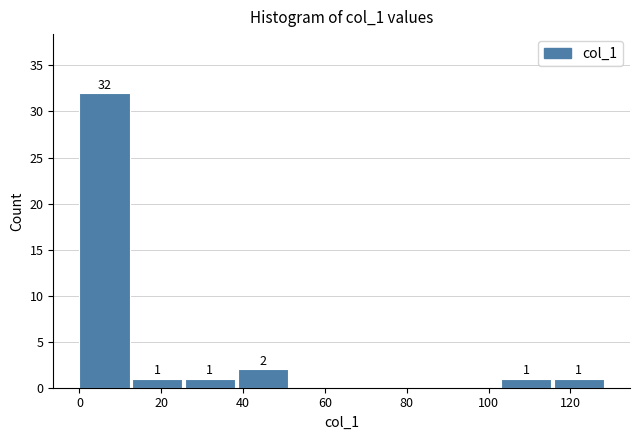

Which range on the x-axis has the tallest bar?

0 to 12